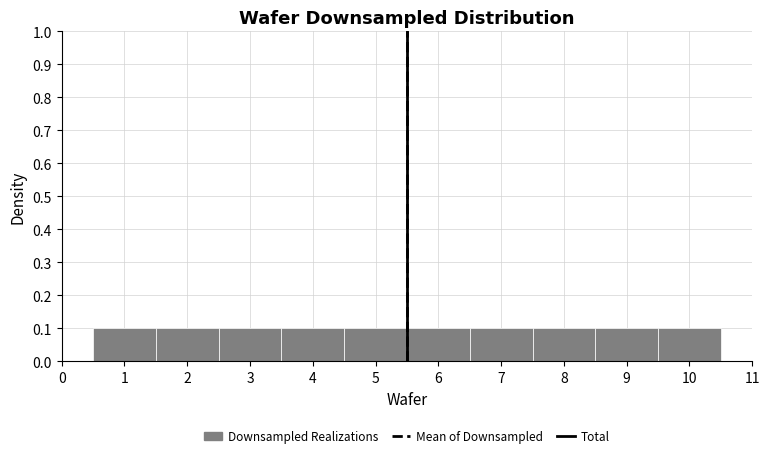

Reading left to right, transcribe this chart: for each bar, give the range it covers on the x-axis and its height. The values are not printed on the chart, so give them approximately, as read against the axis.

0.5 to 1.5: 0.1
1.5 to 2.5: 0.1
2.5 to 3.5: 0.1
3.5 to 4.5: 0.1
4.5 to 5.5: 0.1
5.5 to 6.5: 0.1
6.5 to 7.5: 0.1
7.5 to 8.5: 0.1
8.5 to 9.5: 0.1
9.5 to 10.5: 0.1